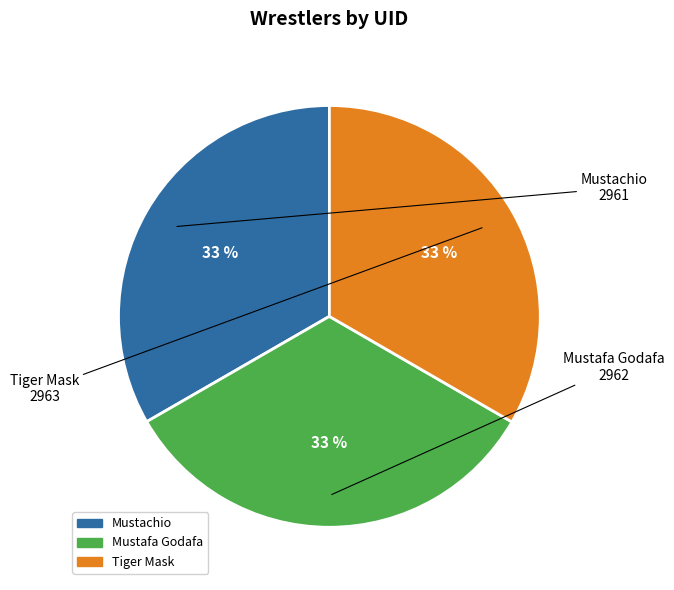

To the nearest percent, what is the average slice percentage?

33%